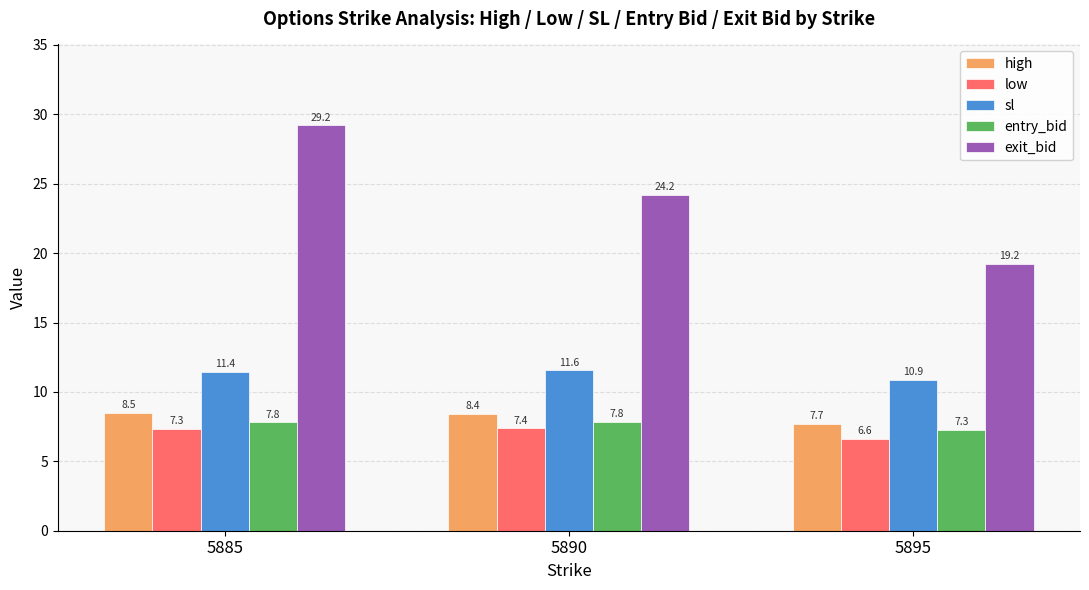

At which category is the sum across all series the highest?

5885